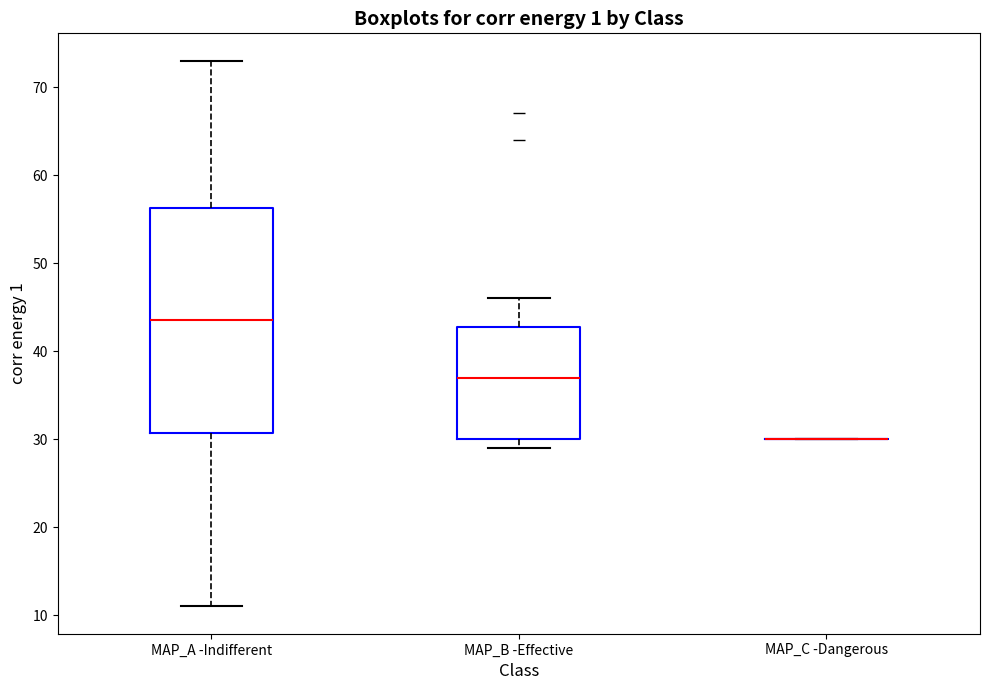

Where is the lower edge of the box for MAP_B -Effective on the y-axis? The values are not printed on the chart, so give them approximately, as read against the axis.

30